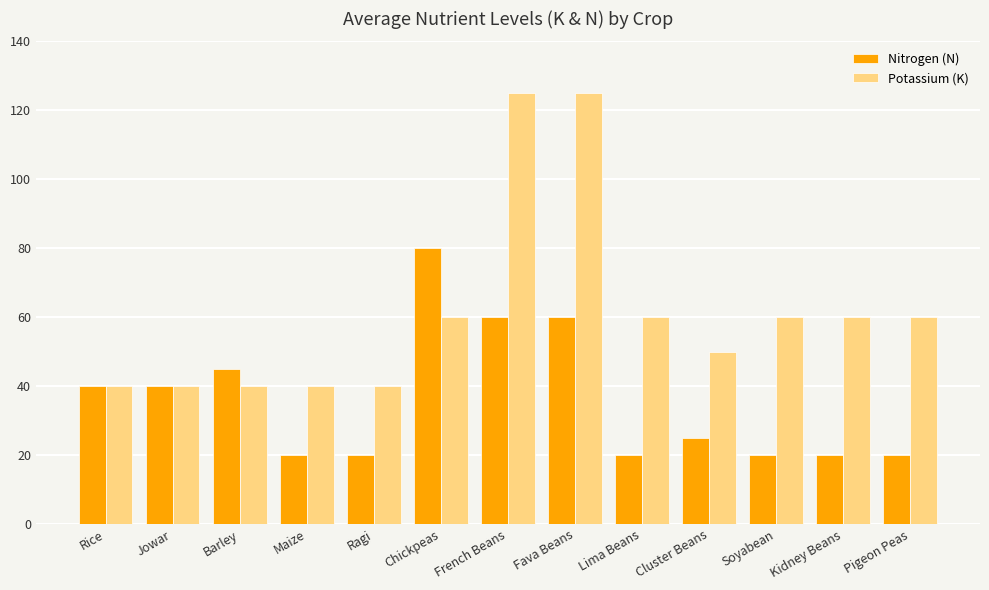

Reading right to left, what are all the values shown in this chart?

Nitrogen (N): 20	20	20	25	20	60	60	80	20	20	45	40	40
Potassium (K): 60	60	60	50	60	125	125	60	40	40	40	40	40